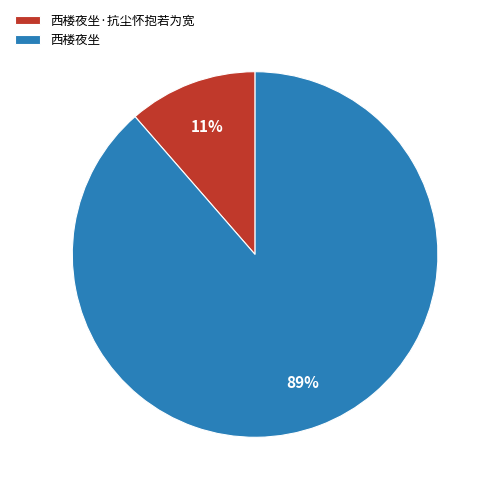

Between 西楼夜坐 and 西楼夜坐·抗尘怀抱若为宽, which is larger?

西楼夜坐